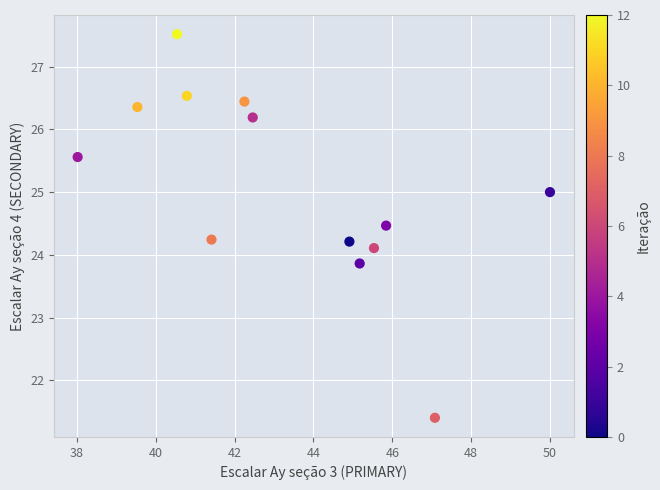

What is the range of X values (max minus min)?

12.0